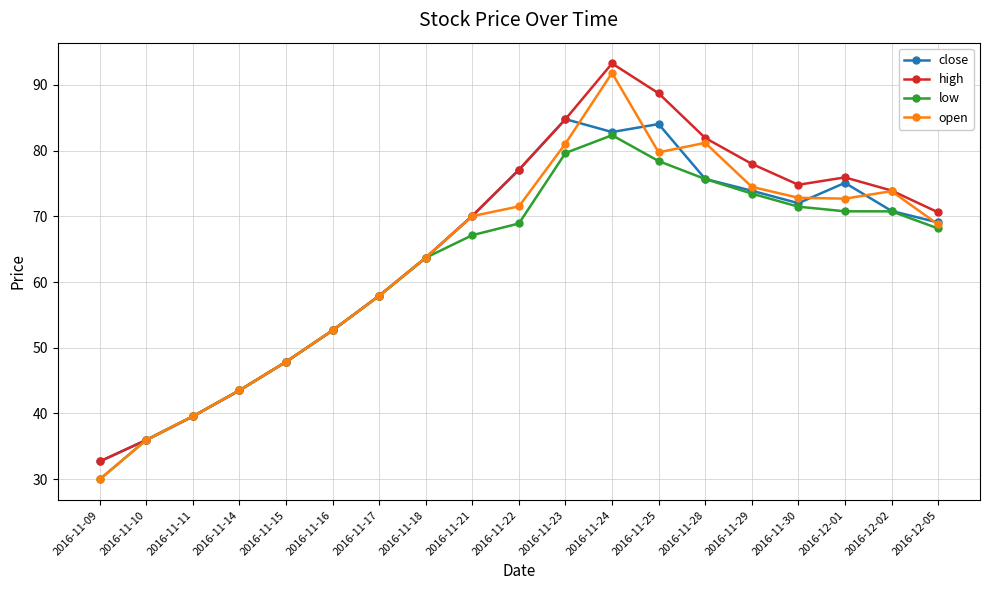

Read the close value at 2016-11-23.

84.8